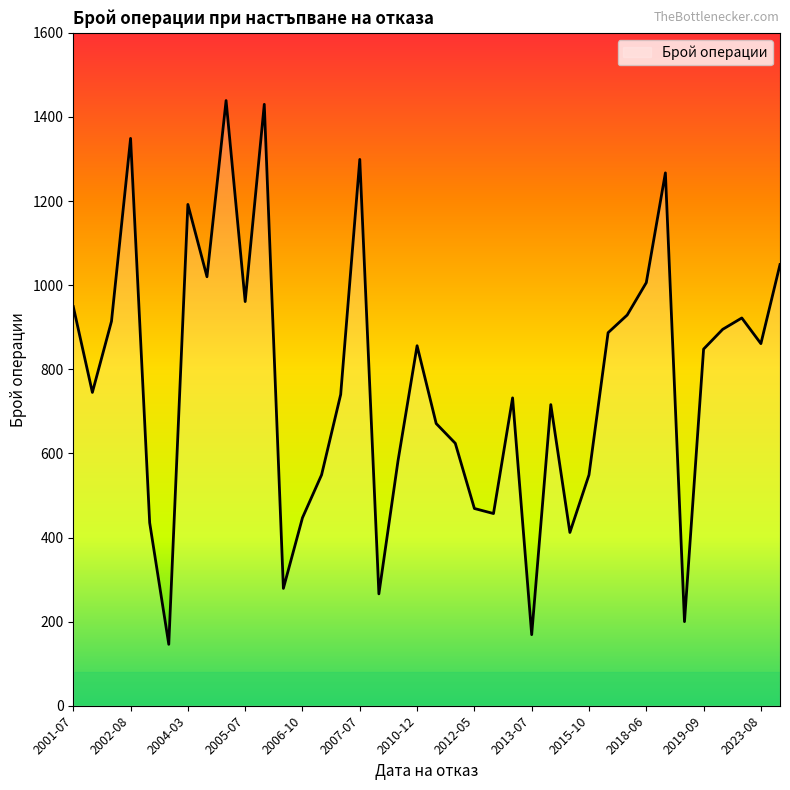

What is the smallest value displayed?

146